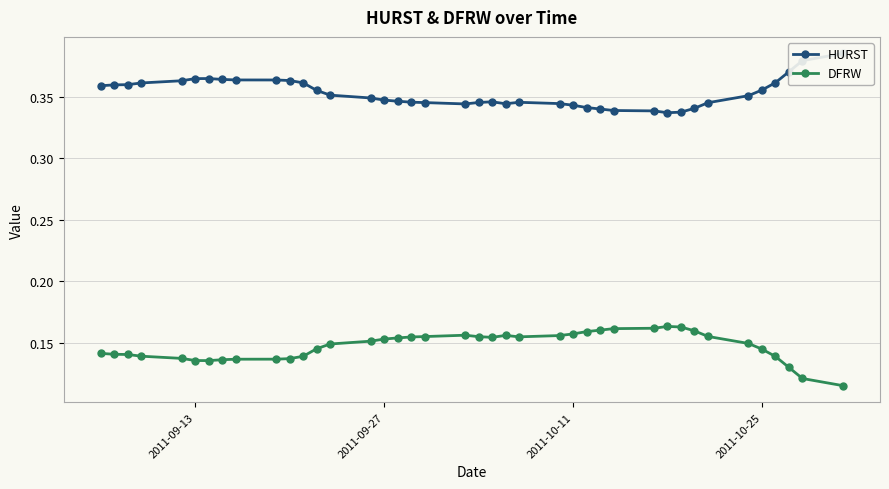

Which series has the widest spread of values?

HURST